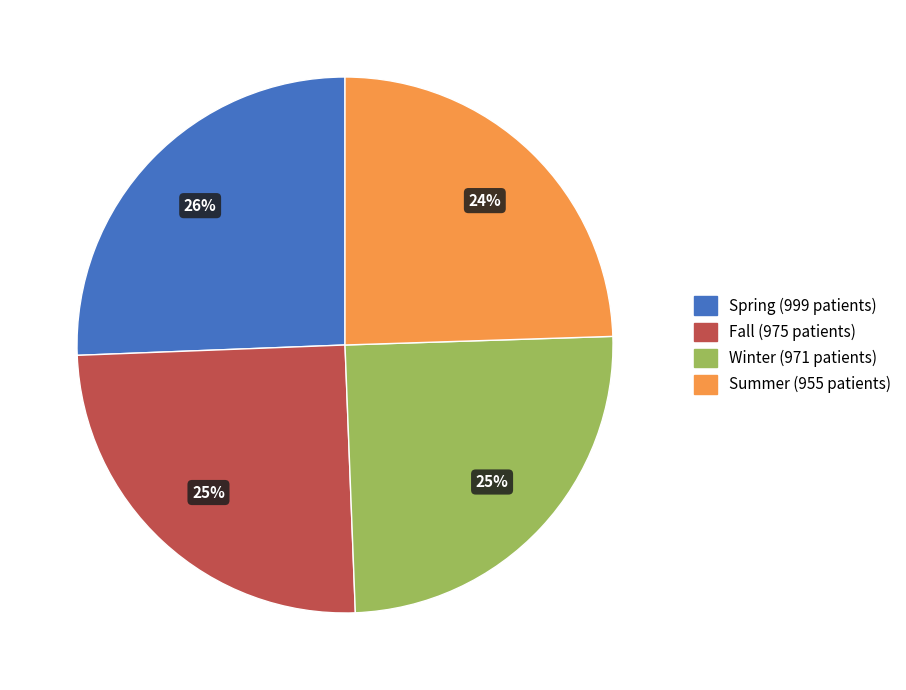

To the nearest percent, what is the average slice percentage?

25%